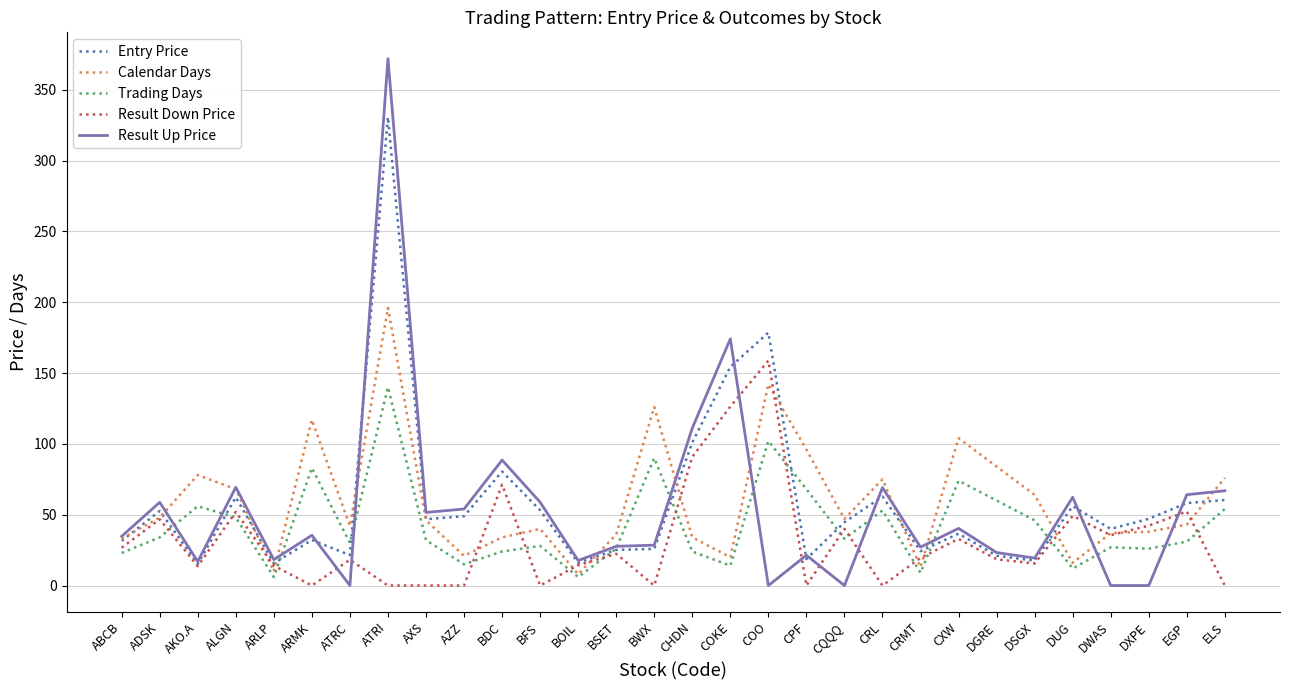

Between DXPE and ELS, which series saw the biggest shift?

Result Up Price